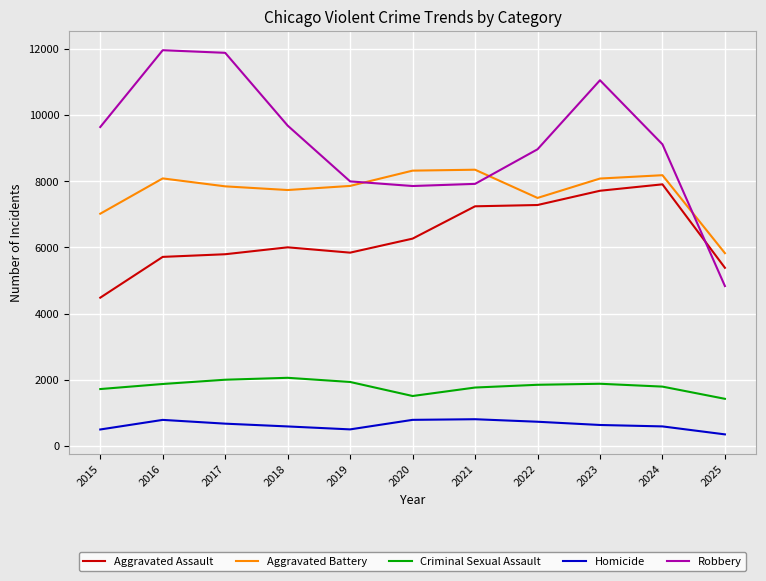

What is the smallest value displayed?

348